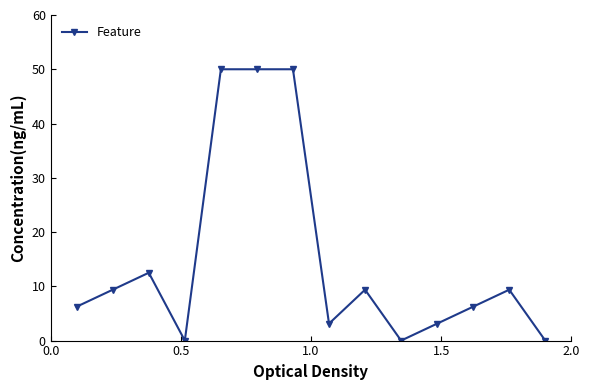

What is the sum of all values?

209.4